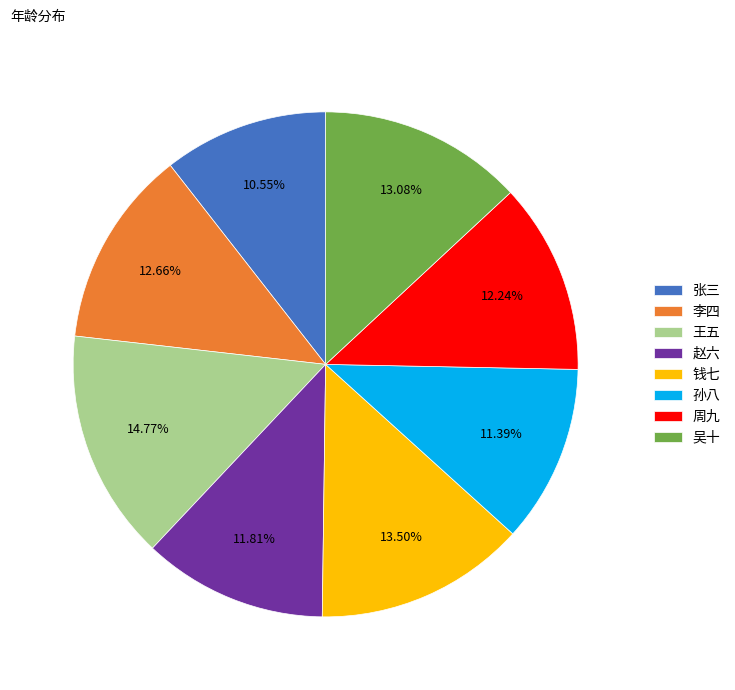

How many segments does this pie chart have?

8